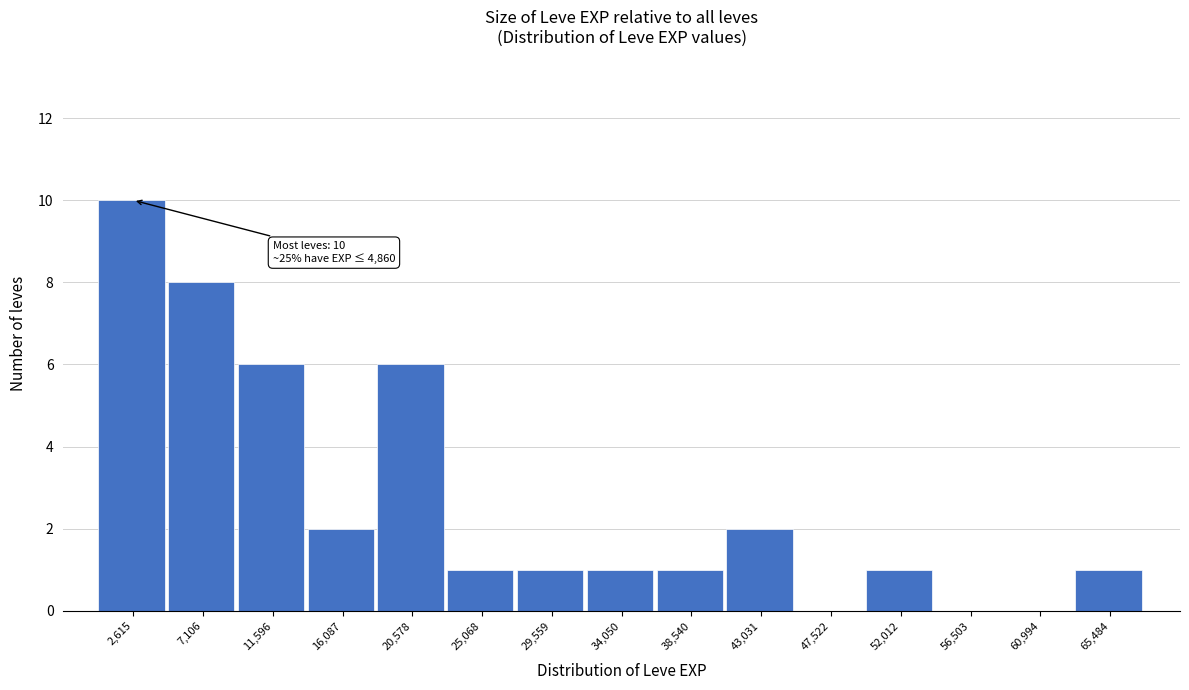

Which range on the x-axis has the tallest bar?

500 to 5000